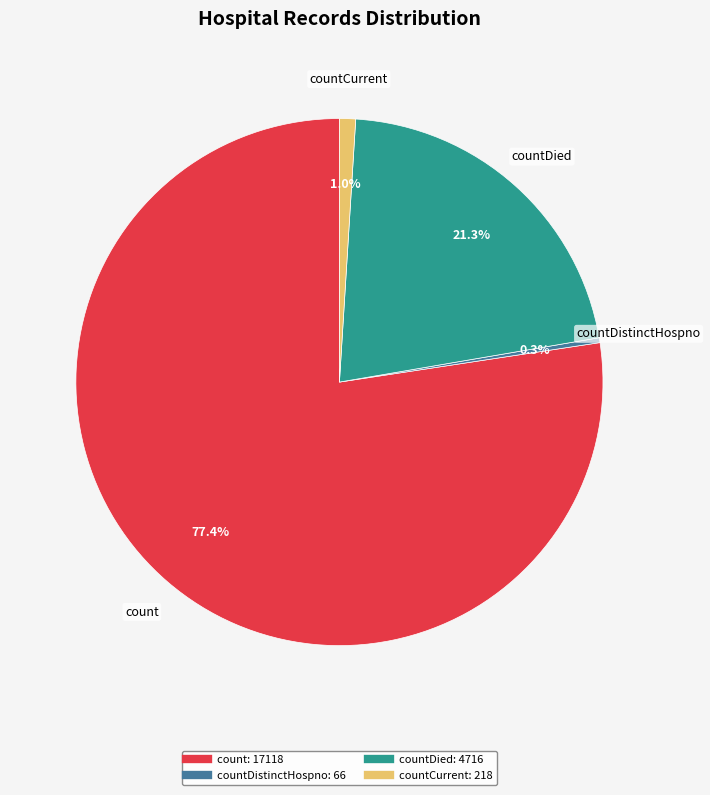

Does any single category account for the majority?

Yes